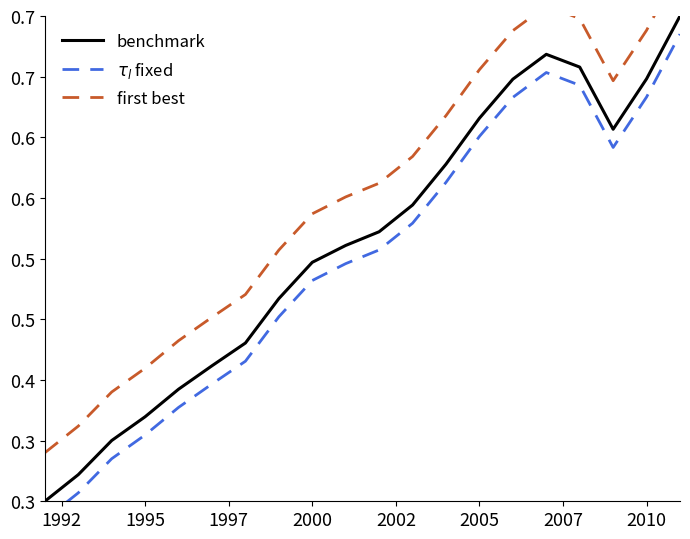

What is the value of the first best point at the 5th from the left?

0.4